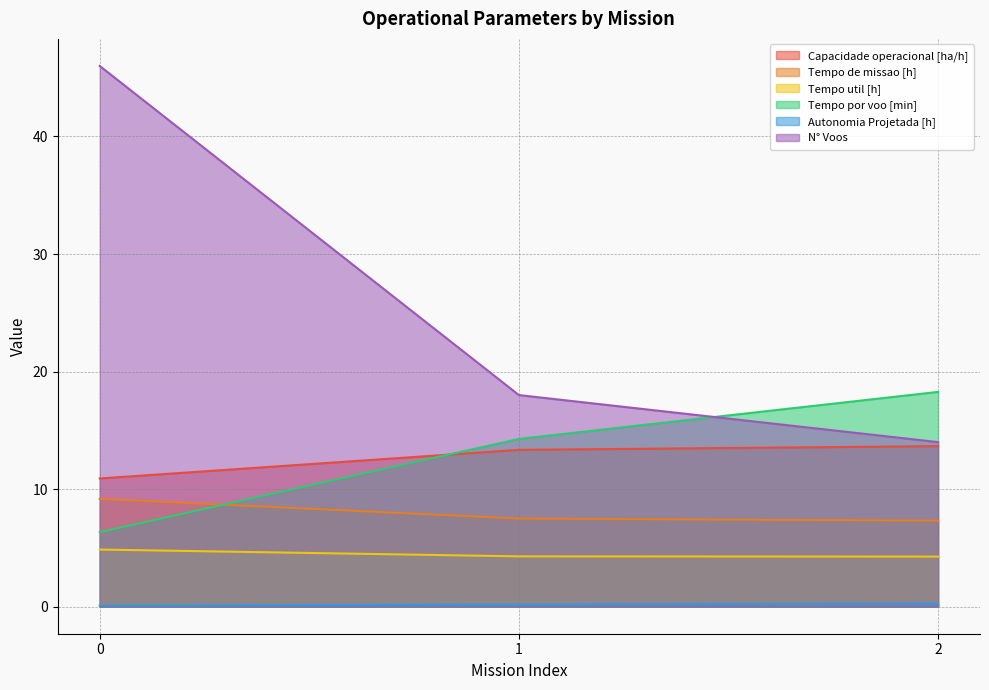

What is the approximate value of Capacidade operacional [ha/h] at 0?

10.9